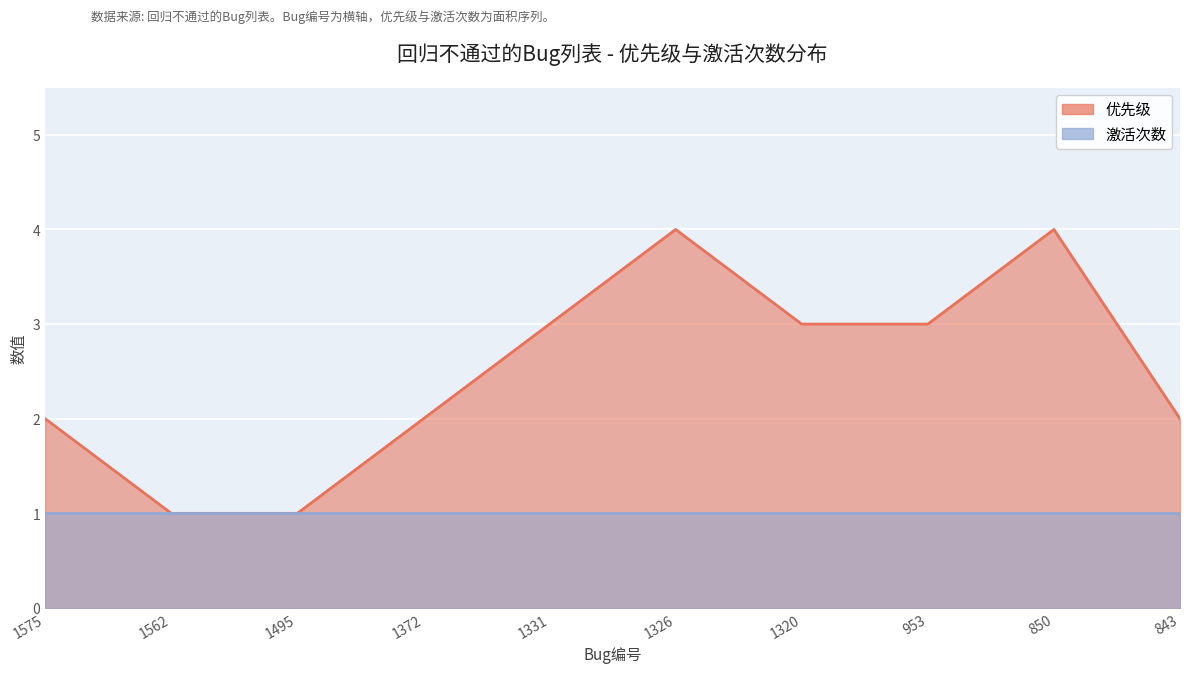

What is the maximum value shown in the chart?

4